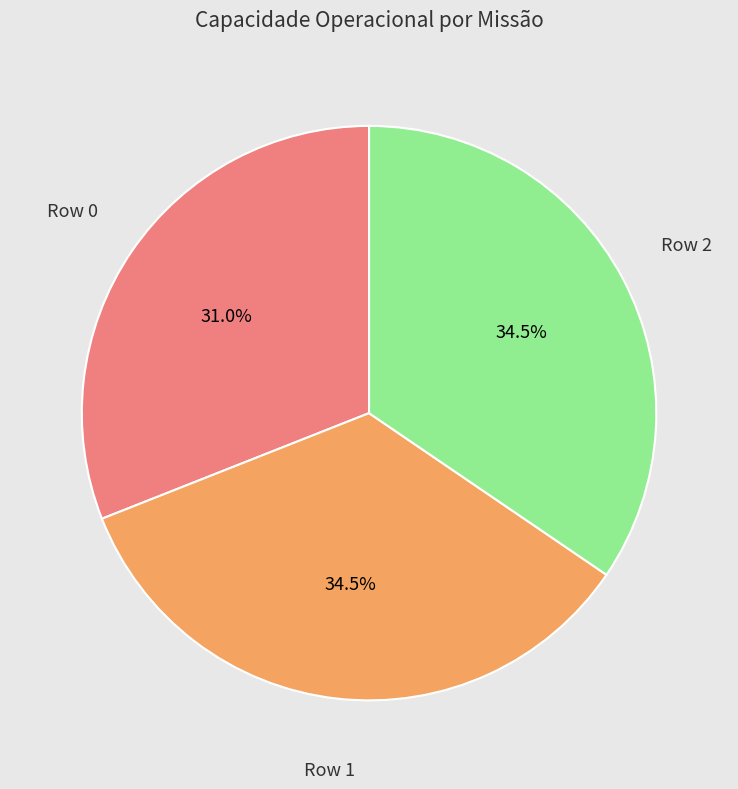

Is there a majority slice in this chart?

No